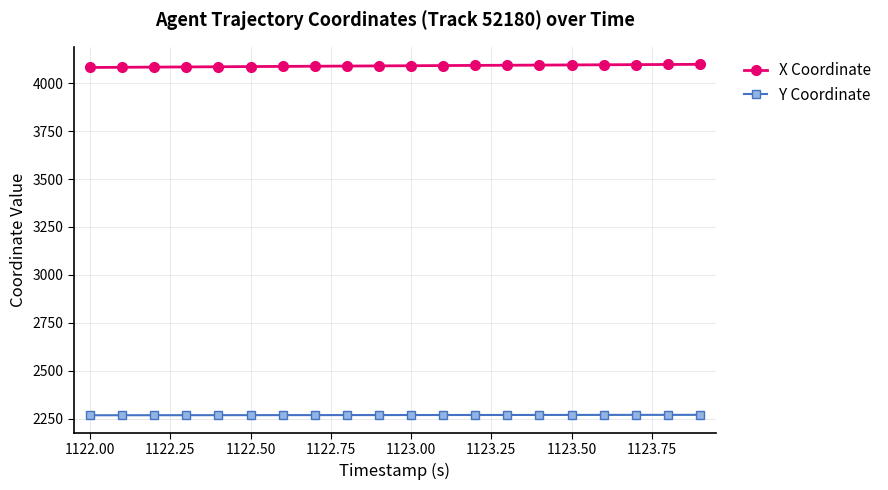

True or false: Y Coordinate and X Coordinate cross at least once.

False